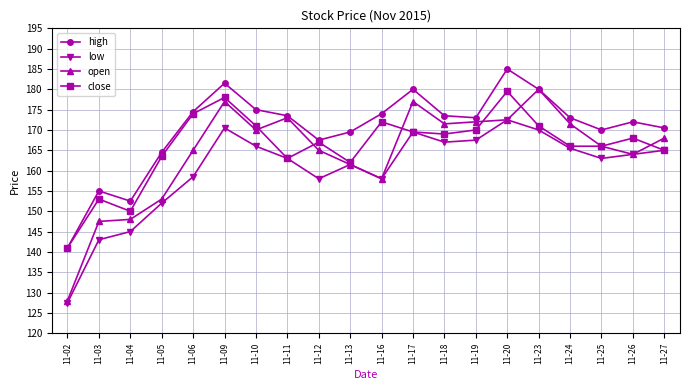

What is the value of the open point at the 9th from the left?

165.0